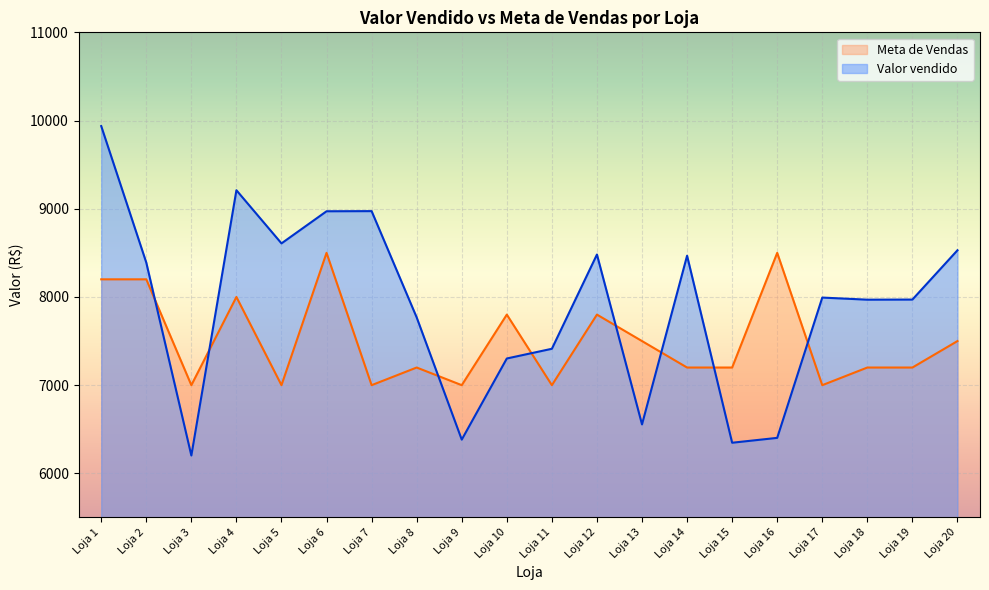

Rank the categories by Valor vendido value from highest to lowest.

Loja 1, Loja 4, Loja 7, Loja 6, Loja 5, Loja 20, Loja 12, Loja 14, Loja 2, Loja 17, Loja 19, Loja 18, Loja 8, Loja 11, Loja 10, Loja 13, Loja 16, Loja 9, Loja 15, Loja 3